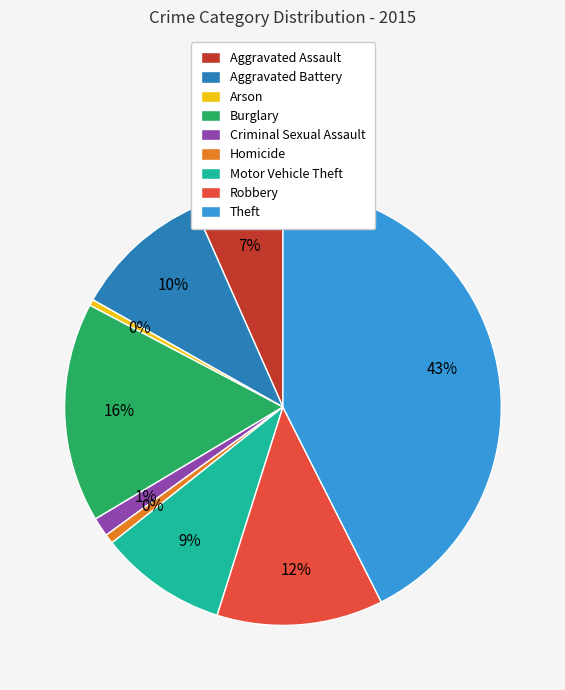

True or false: Motor Vehicle Theft accounts for 9% of the total.

True